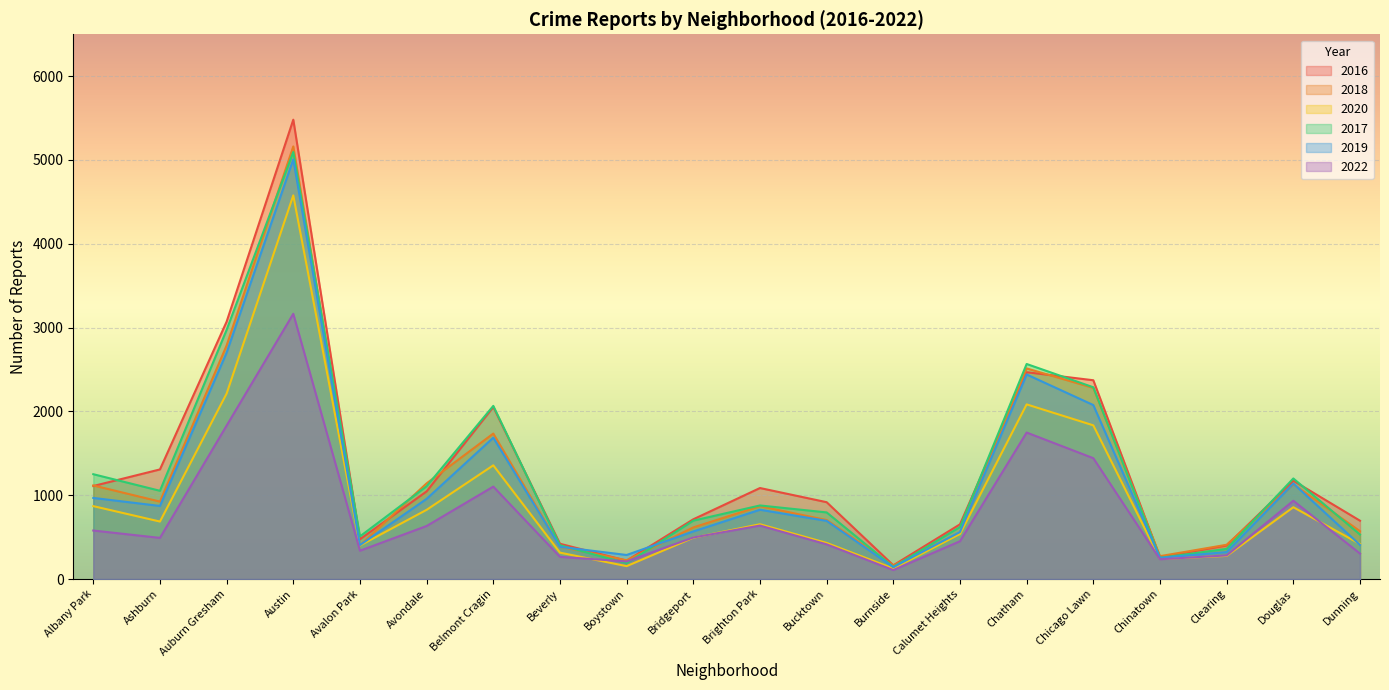

How many data points does each series have?

20